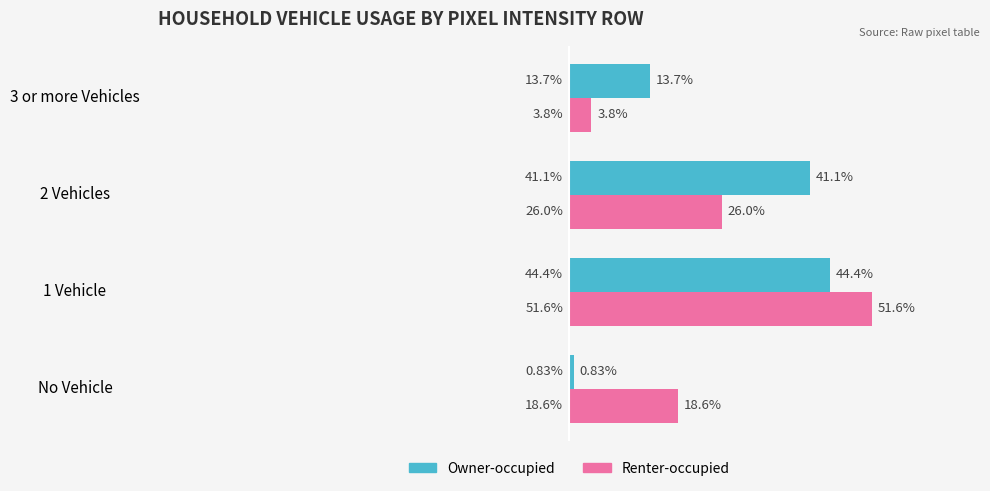

What are all the series names shown in the legend?

Owner-occupied, Renter-occupied